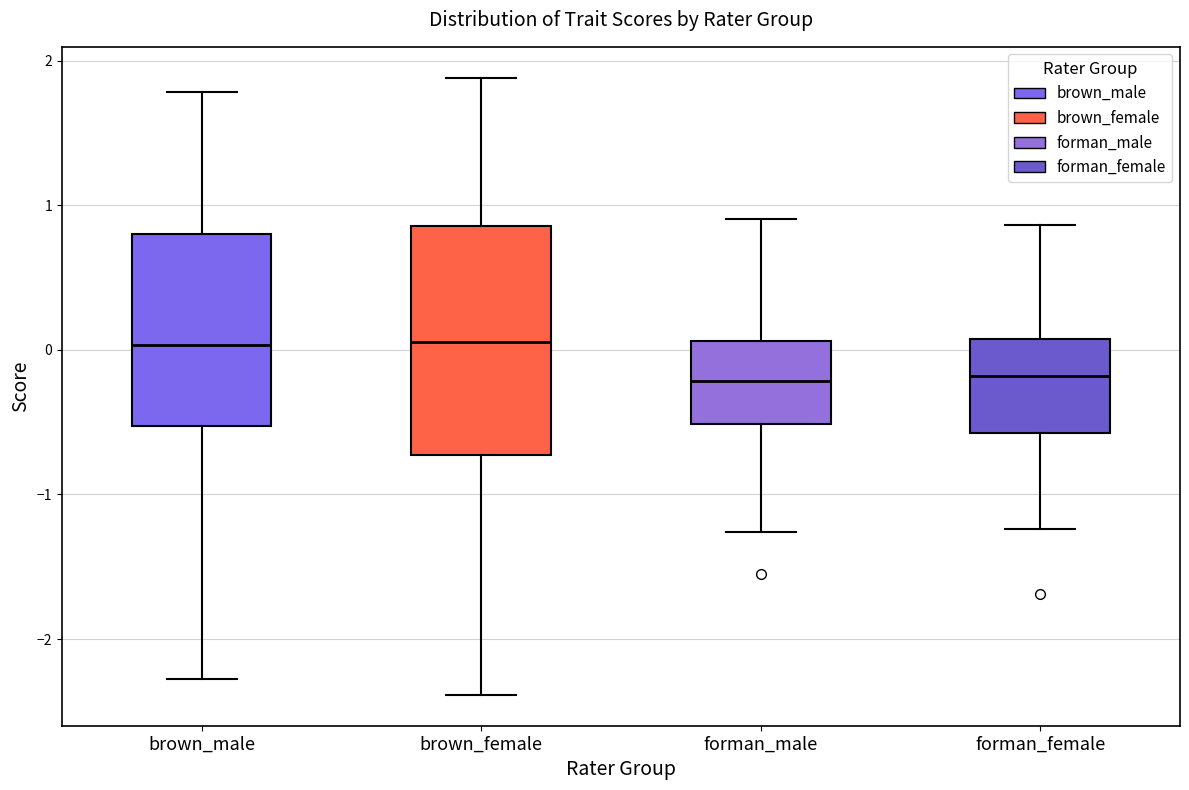

Where does the median line of the box for forman_male sit on the y-axis? The values are not printed on the chart, so give them approximately, as read against the axis.

-0.2